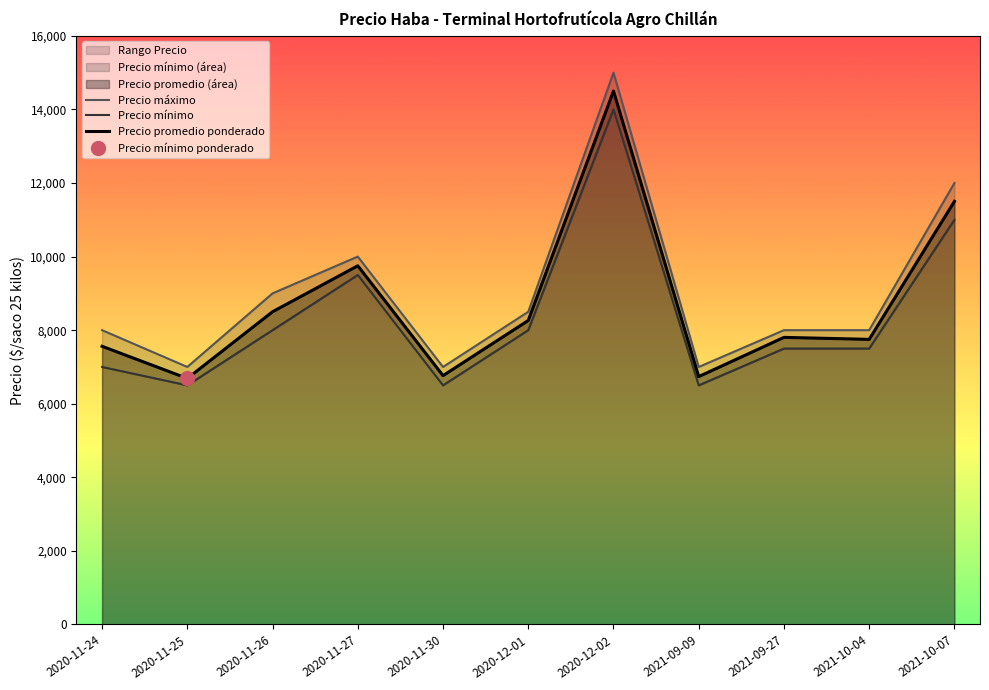

Between 2020-11-27 and 2021-10-04, which is larger?

2020-11-27